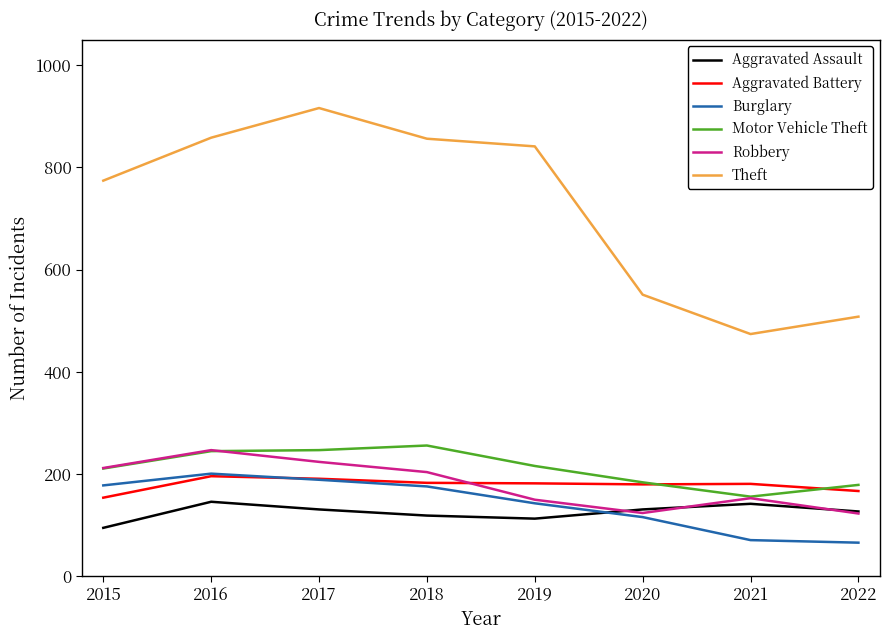

What is the sum of the Aggravated Battery values at 2016 and 2018?

379